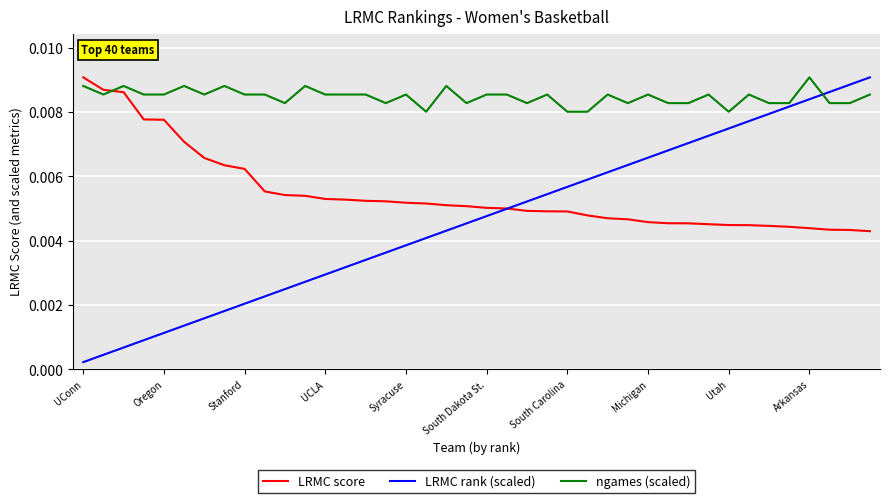

Does the chart have visible grid lines?

Yes